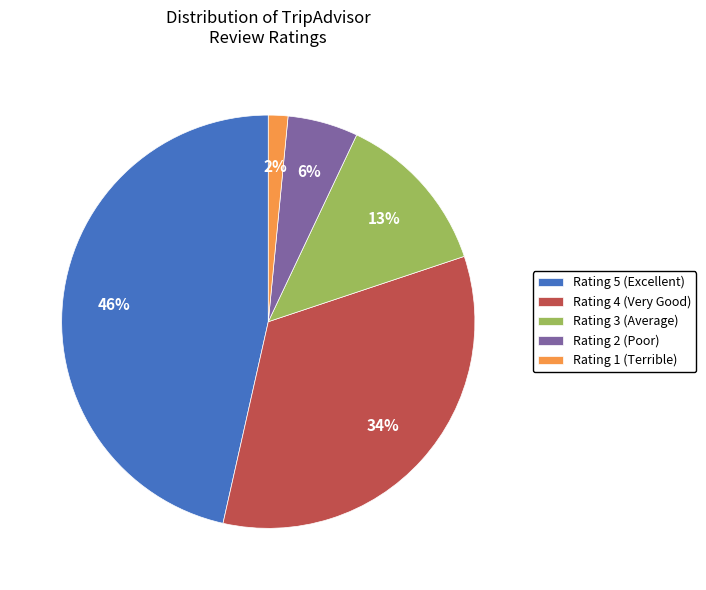

Combined, do Rating 4 (Very Good) and Rating 5 (Excellent) account for over 50%?

Yes